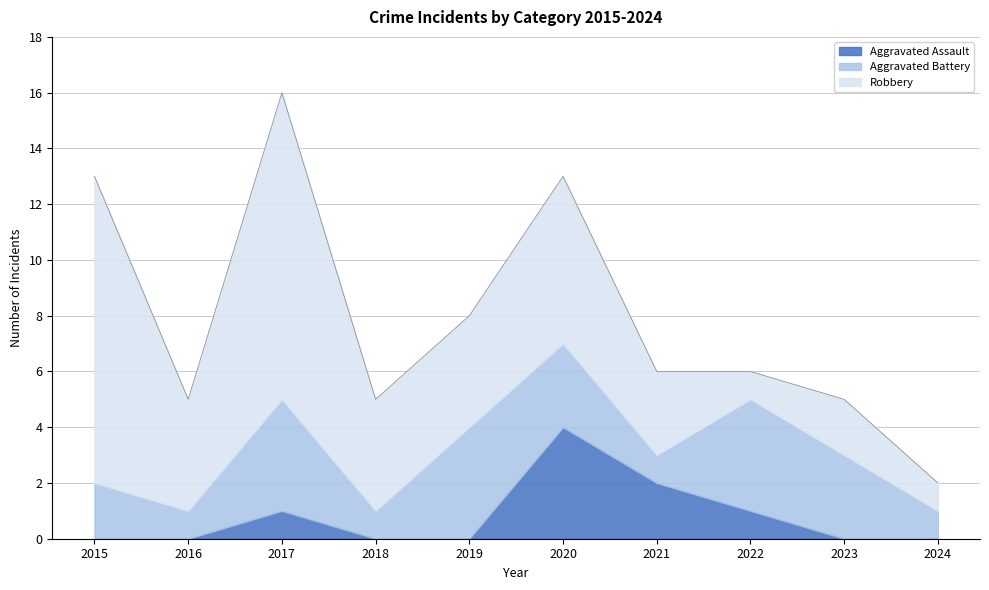

Reading right to left, extract all data points from this chart.

Aggravated Assault: 0	0	1	2	4	0	0	1	0	0
Aggravated Battery: 1	3	4	1	3	4	1	4	1	2
Robbery: 1	2	1	3	6	4	4	11	4	11